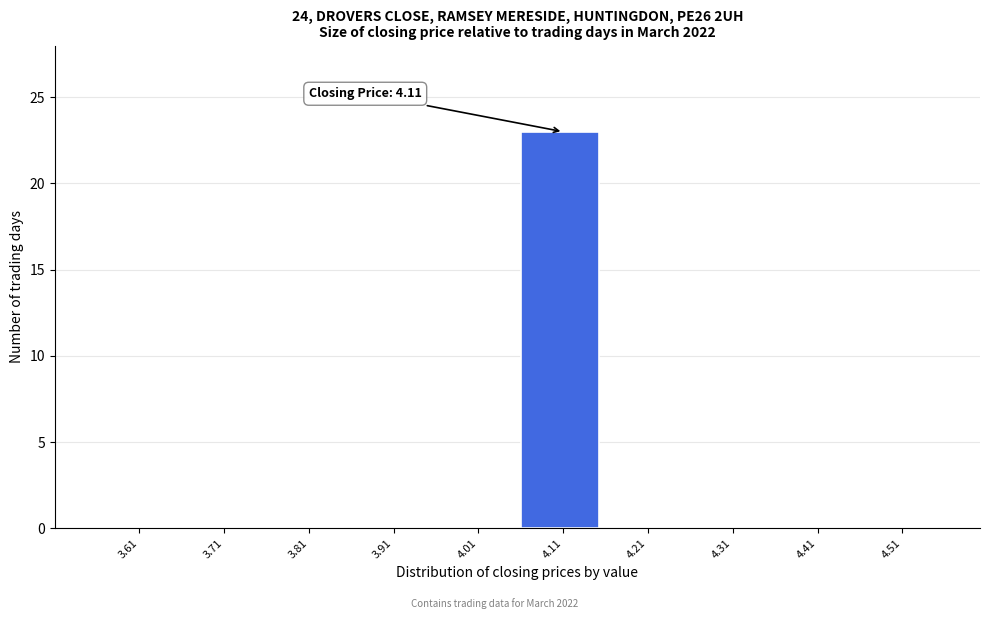

Reading right to left, list all the values displayed in this chart.

4.51=0	4.41=0	4.31=0	4.21=0	4.11=23	4.01=0	3.91=0	3.81=0	3.71=0	3.61=0